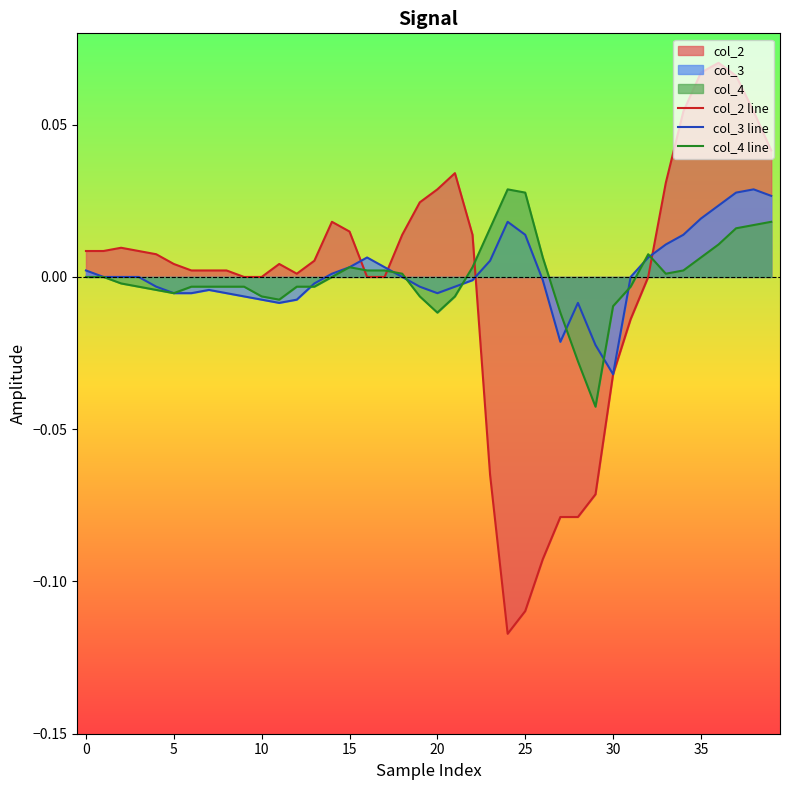

How many interior local valleys does the col_4 line series have?

5